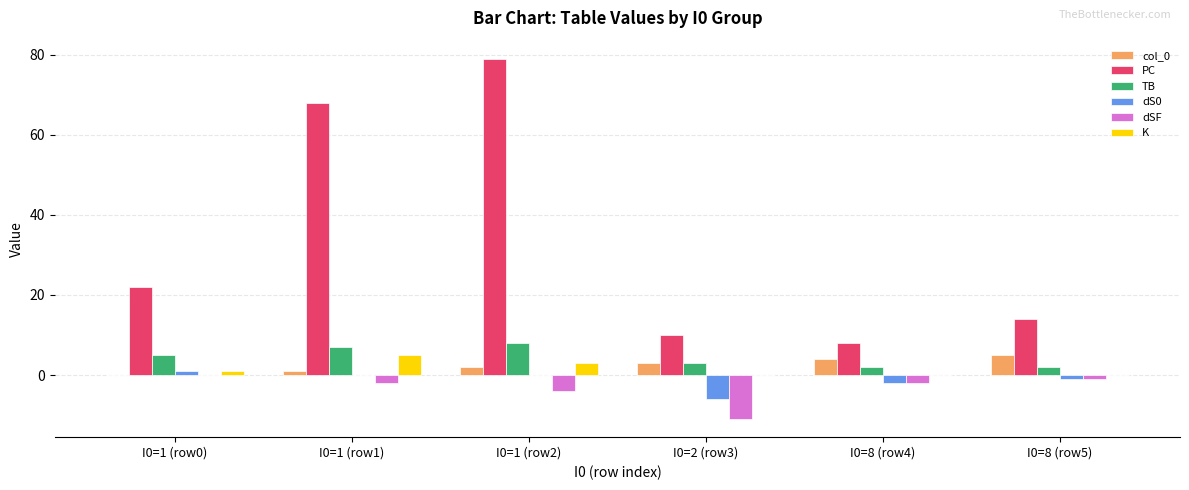

Reading left to right, list all the values displayed in this chart.

col_0: I0=1 (row0)=0	I0=1 (row1)=1	I0=1 (row2)=2	I0=2 (row3)=3	I0=8 (row4)=4	I0=8 (row5)=5
PC: I0=1 (row0)=22	I0=1 (row1)=68	I0=1 (row2)=79	I0=2 (row3)=10	I0=8 (row4)=8	I0=8 (row5)=14
TB: I0=1 (row0)=5	I0=1 (row1)=7	I0=1 (row2)=8	I0=2 (row3)=3	I0=8 (row4)=2	I0=8 (row5)=2
dS0: I0=1 (row0)=1	I0=1 (row1)=0	I0=1 (row2)=0	I0=2 (row3)=-6	I0=8 (row4)=-2	I0=8 (row5)=-1
dSF: I0=1 (row0)=0	I0=1 (row1)=-2	I0=1 (row2)=-4	I0=2 (row3)=-11	I0=8 (row4)=-2	I0=8 (row5)=-1
K: I0=1 (row0)=1	I0=1 (row1)=5	I0=1 (row2)=3	I0=2 (row3)=0	I0=8 (row4)=0	I0=8 (row5)=0